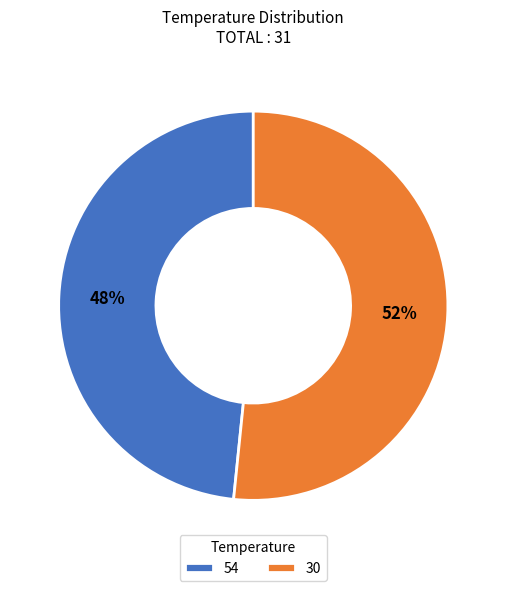

Combined, do 54 and 30 account for over 50%?

Yes